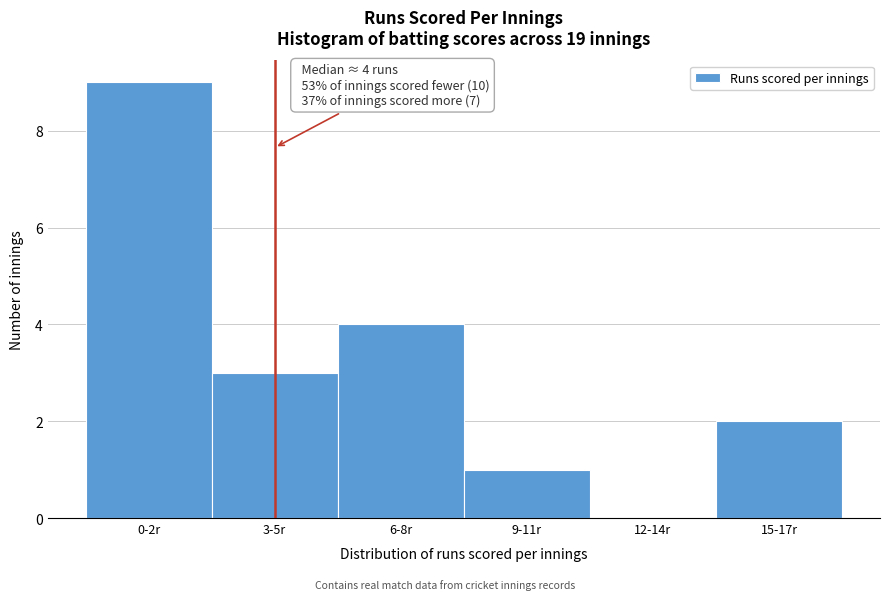

Reading left to right, extract all data points from this chart.

0-2r=9	3-5r=3	6-8r=4	9-11r=1	12-14r=0	15-17r=2